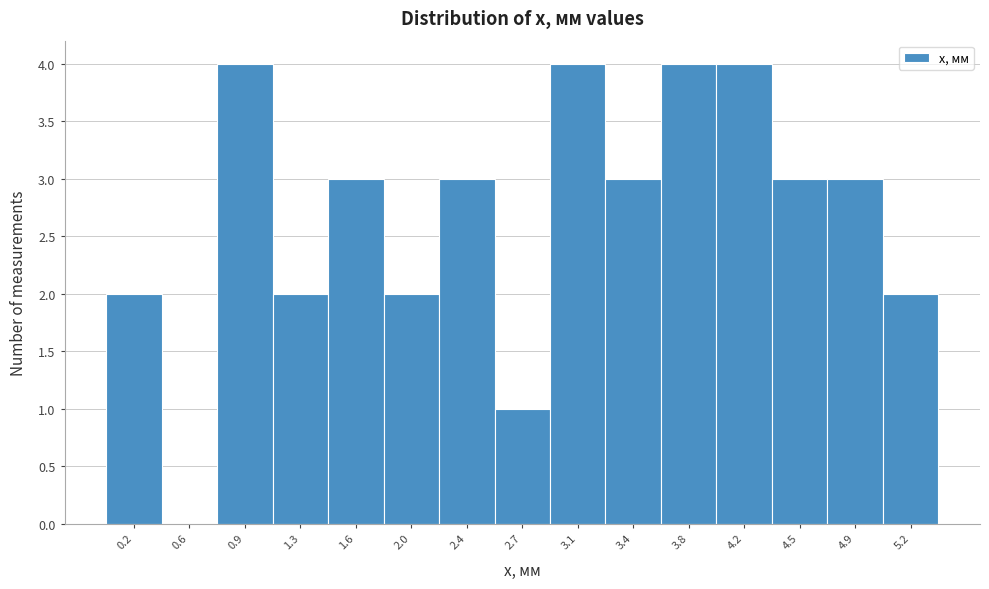

Reading left to right, list all the values displayed in this chart.

0.2=2	0.6=0	0.9=4	1.3=2	1.6=3	2.0=2	2.4=3	2.7=1	3.1=4	3.4=3	3.8=4	4.2=4	4.5=3	4.9=3	5.2=2